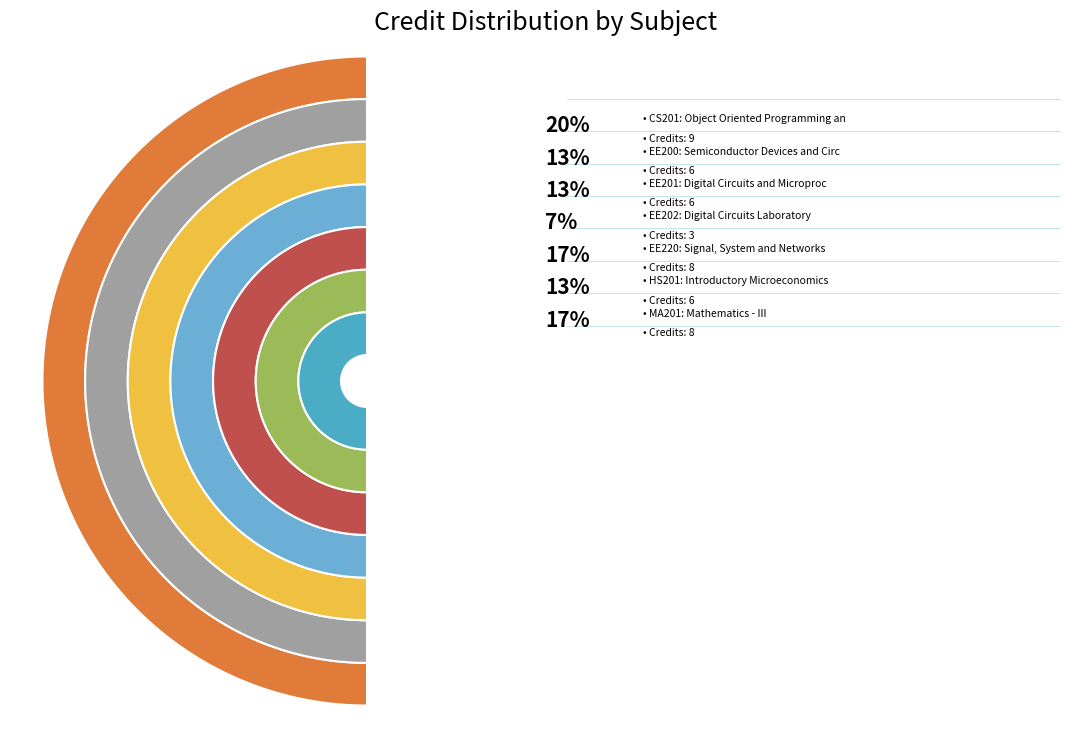

What percentage is the EE202 slice, to the nearest percent?

7%